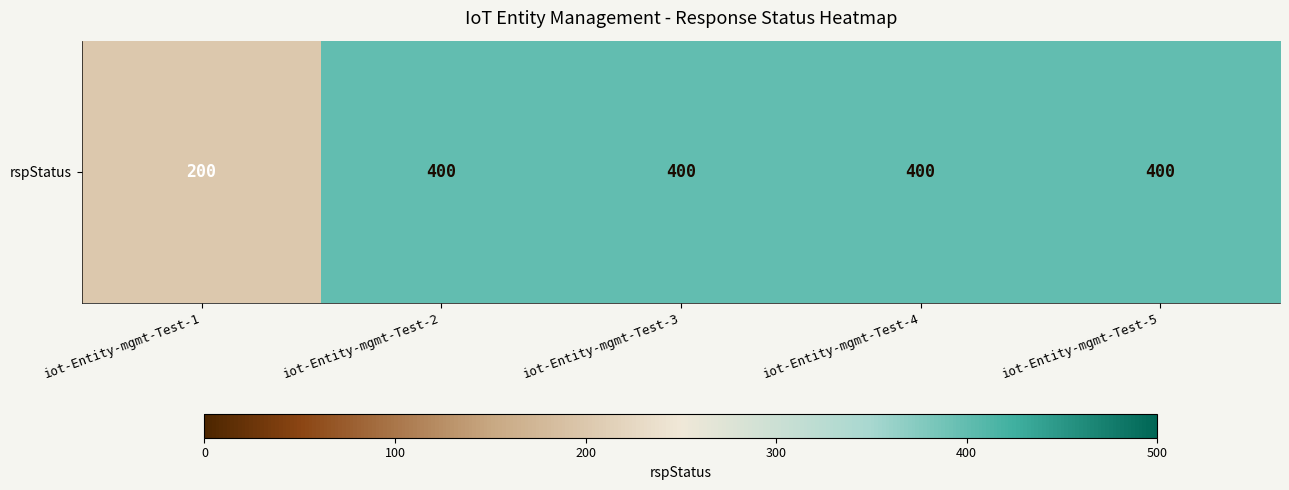

Rank the categories by value from lowest to highest.

iot-Entity-mgmt-Test-1, iot-Entity-mgmt-Test-2, iot-Entity-mgmt-Test-3, iot-Entity-mgmt-Test-4, iot-Entity-mgmt-Test-5